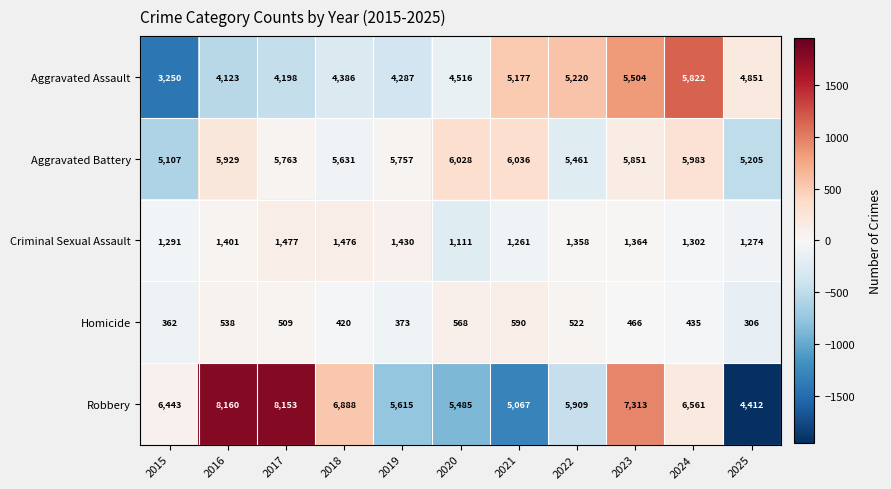

Which series changed the most between 2022 and 2023?

Robbery